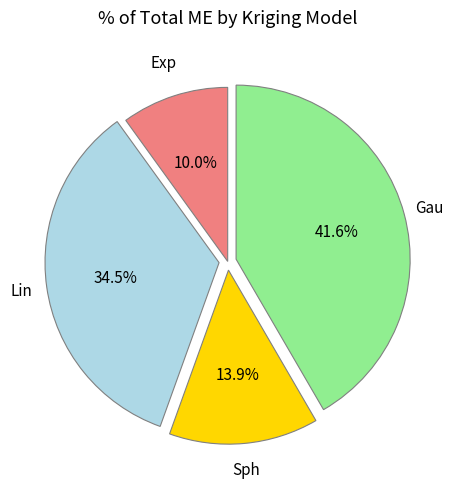

How many slices are in this pie chart?

4